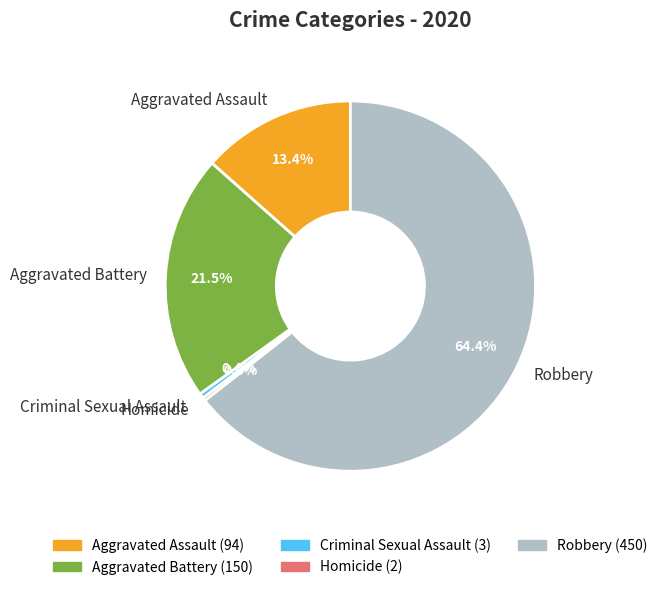

To the nearest percent, what is the average slice percentage?

20%